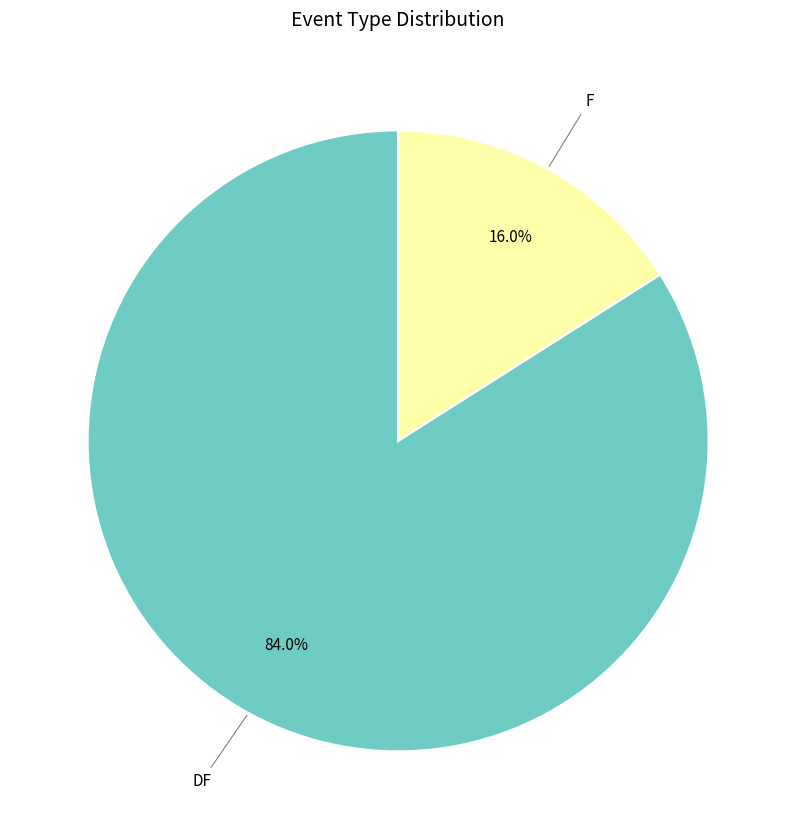

Rank the categories by value from highest to lowest.

DF, F